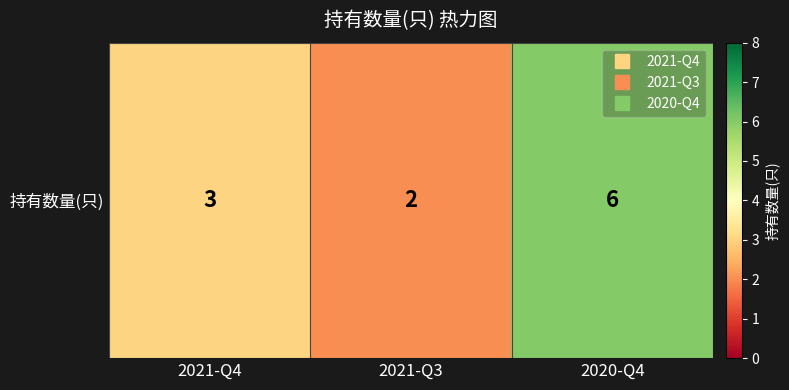

Where is the data nearest to the value 4?

2021-Q4